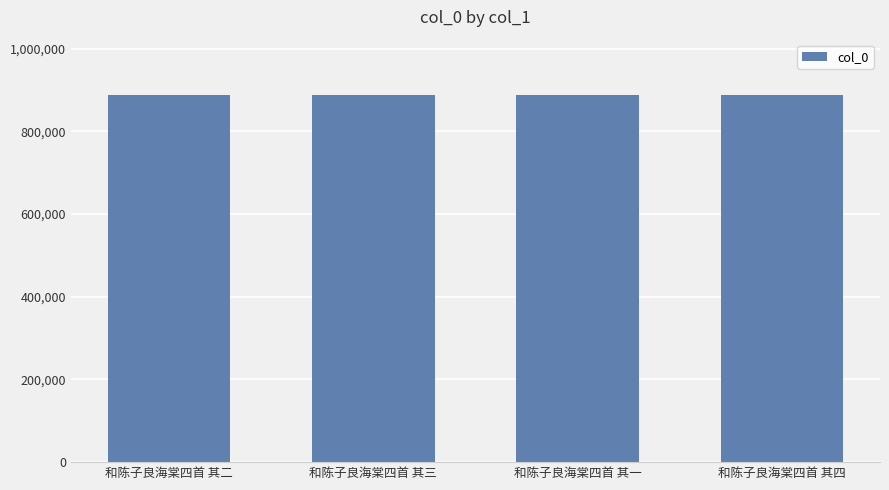

Approximately how many times larger is the value at 和陈子良海棠四首 其四 compared to 和陈子良海棠四首 其二?

1.0